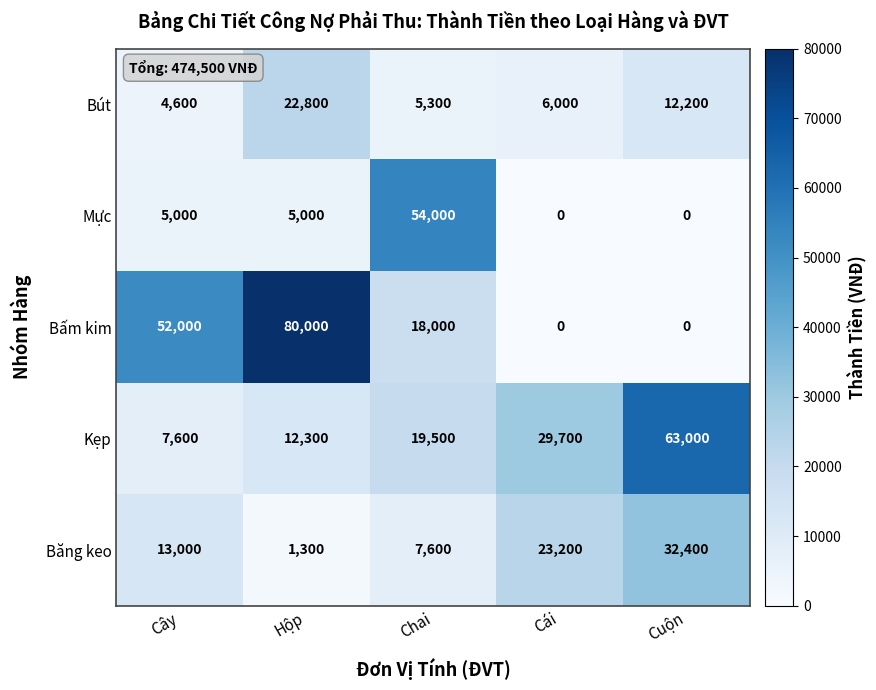

What is the approximate value of Băng keo at Cây?

13000